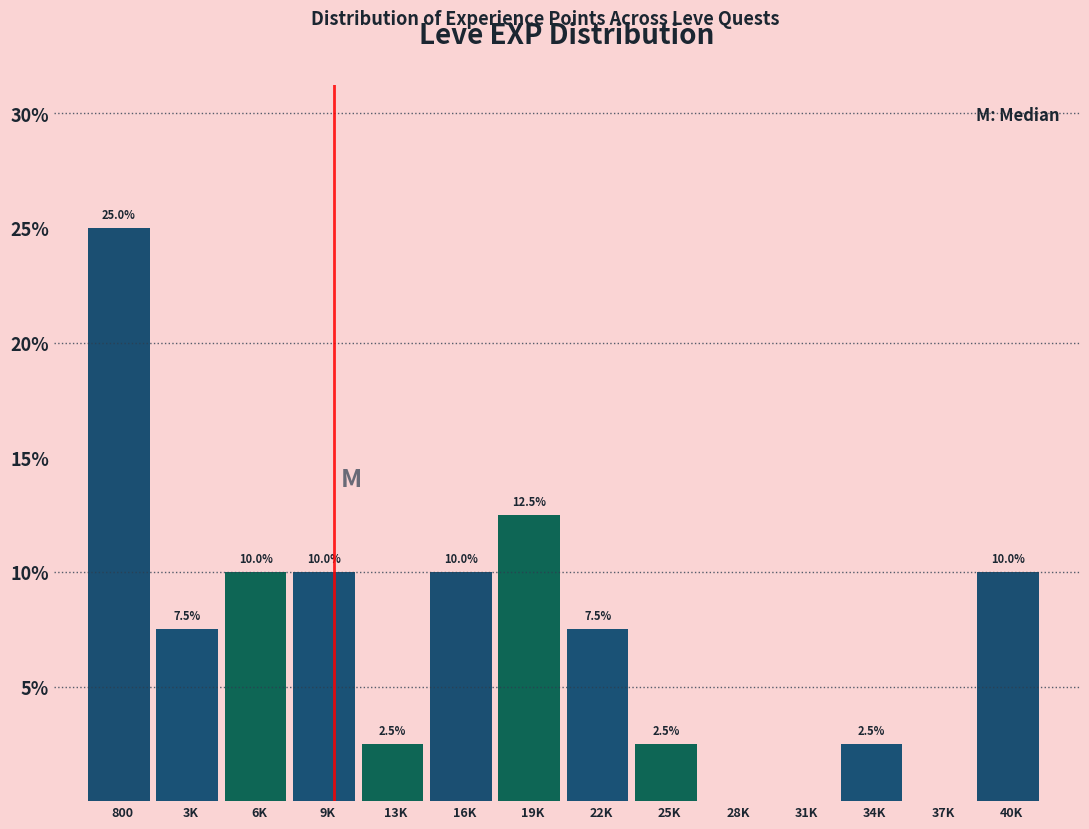

Reading right to left, extract all data points from this chart.

40K=10.0	37K=0.0	34K=2.5	31K=0.0	28K=0.0	25K=2.5	22K=7.5	19K=12.5	16K=10.0	13K=2.5	9K=10.0	6K=10.0	3K=7.5	800=25.0